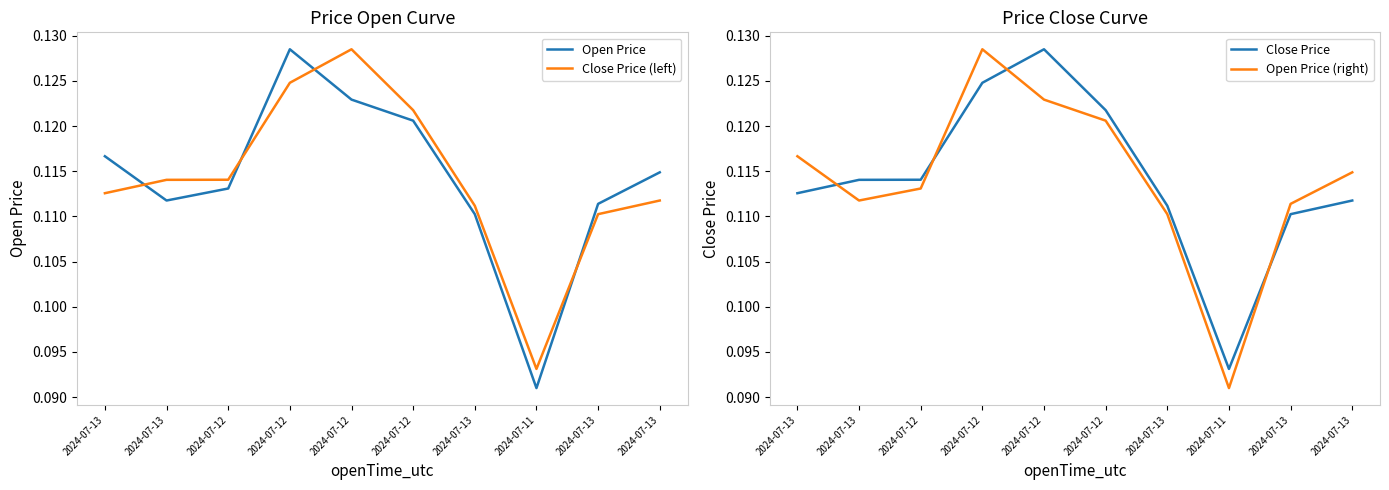

Is this an area chart (filled region under the line)?

No